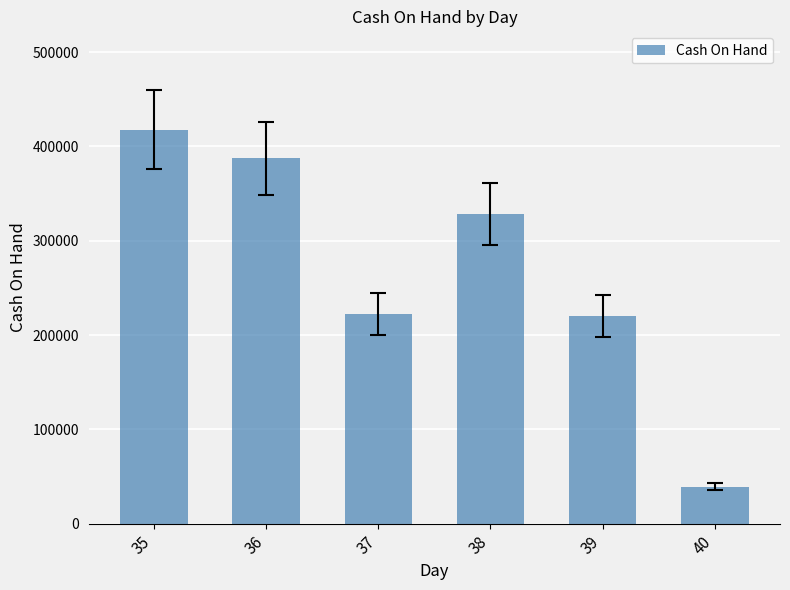

What is the smallest value displayed?

39305